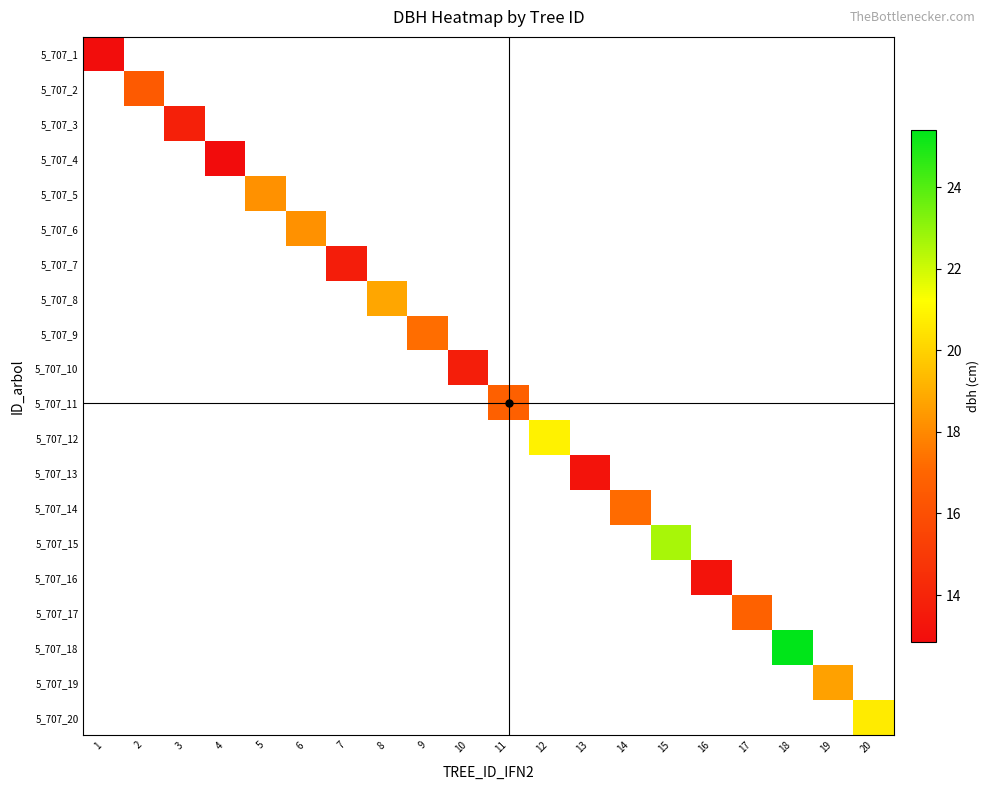

How many series are shown in this chart?

20